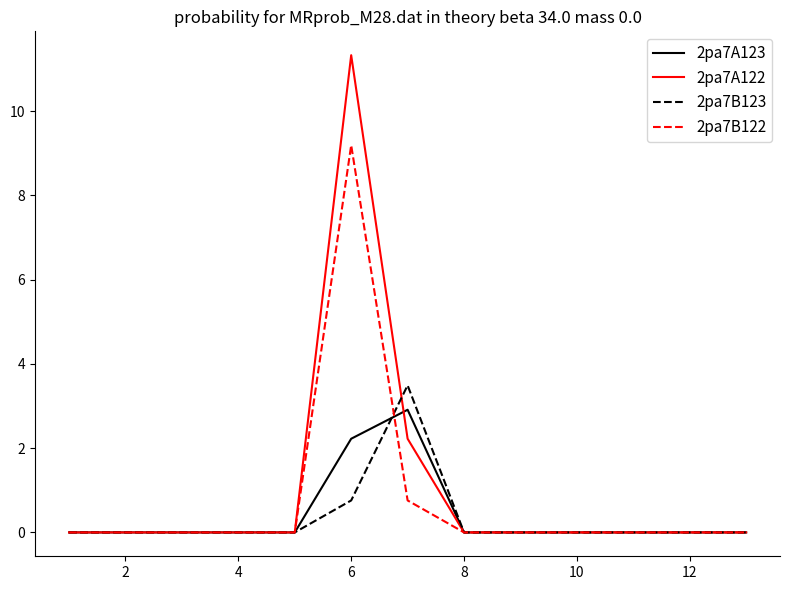

List the series in order of their peak value, highest first.

2pa7A122, 2pa7B122, 2pa7B123, 2pa7A123